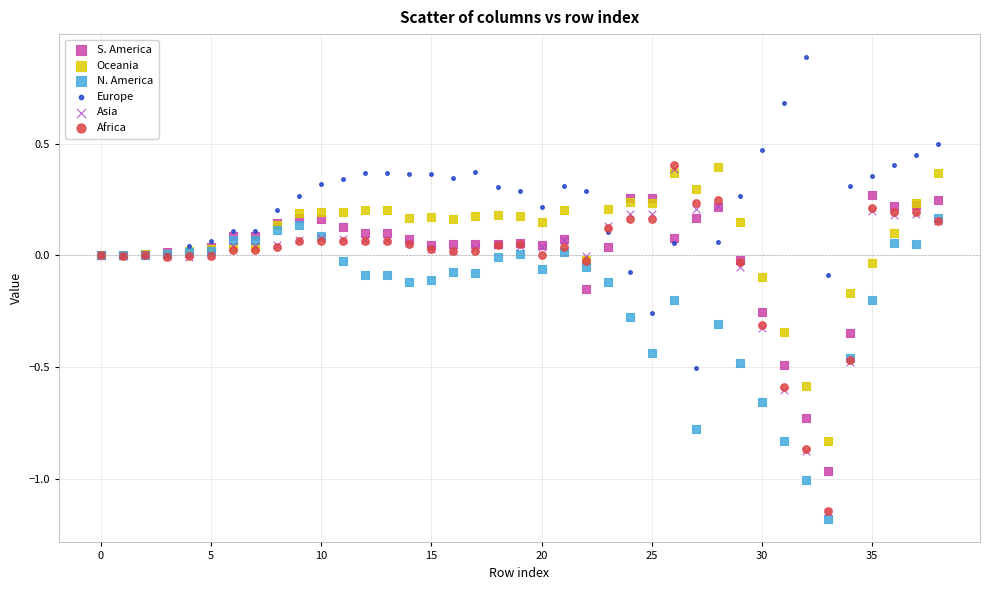

What are all the series names shown in the legend?

S. America, Oceania, N. America, Europe, Asia, Africa